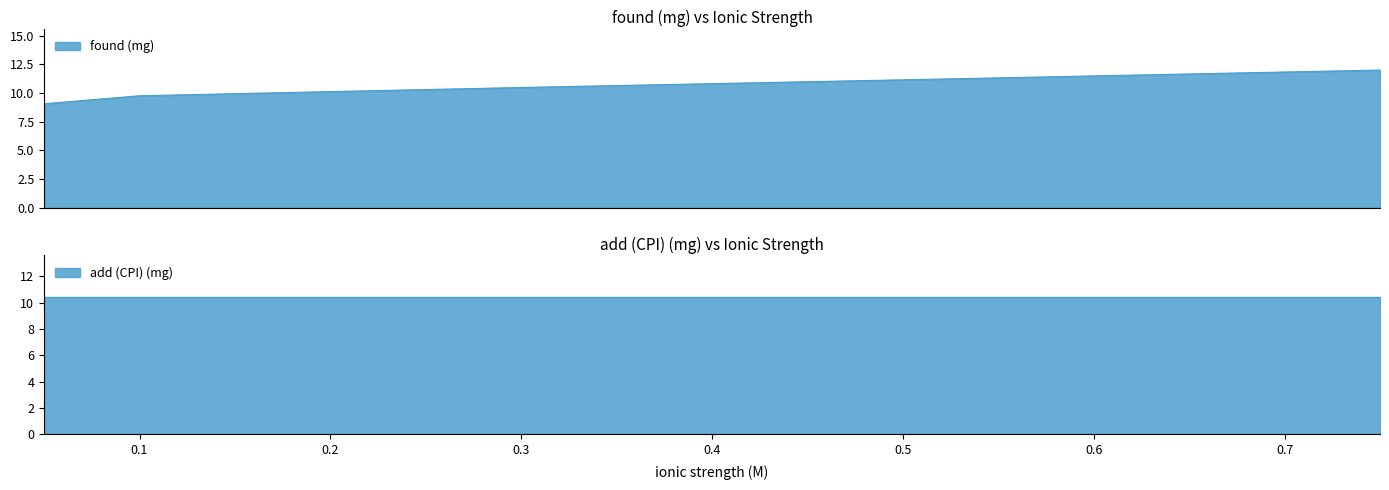

What is the maximum value for found (mg)?

12.0